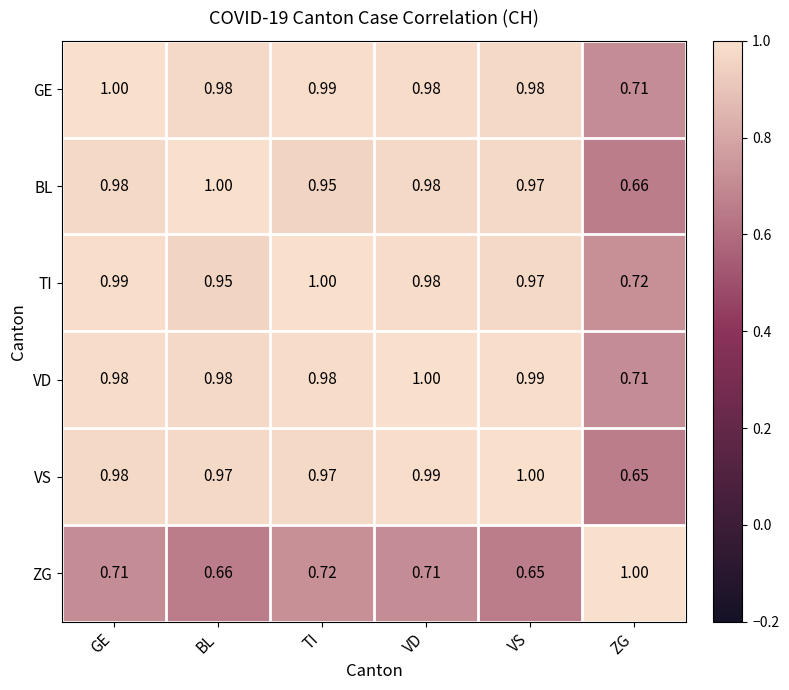

Between TI and VD, which series saw the biggest shift?

BL